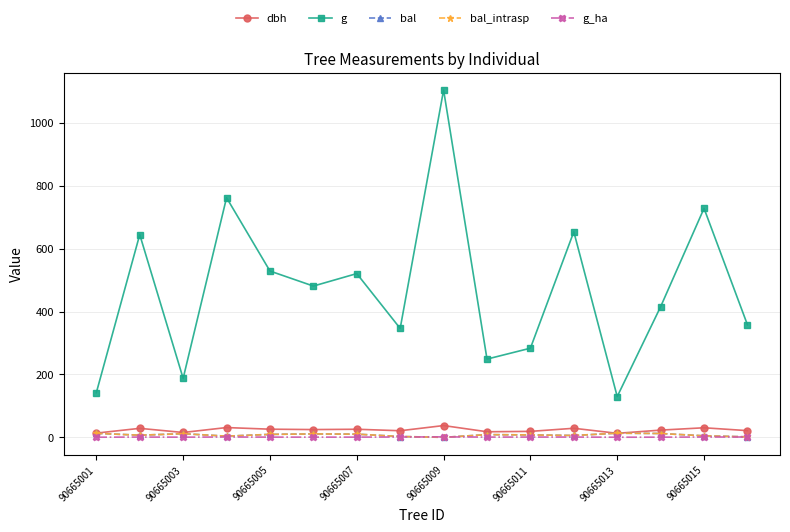

True or false: dbh and g_ha cross at least once.

False